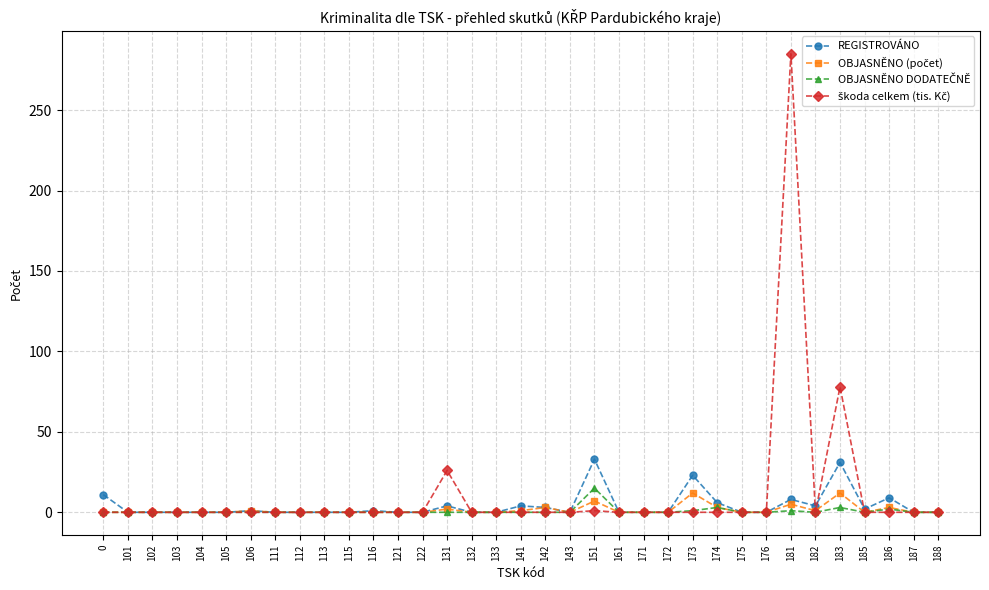

Is it true that REGISTROVÁNO equals 1 at 106?

True